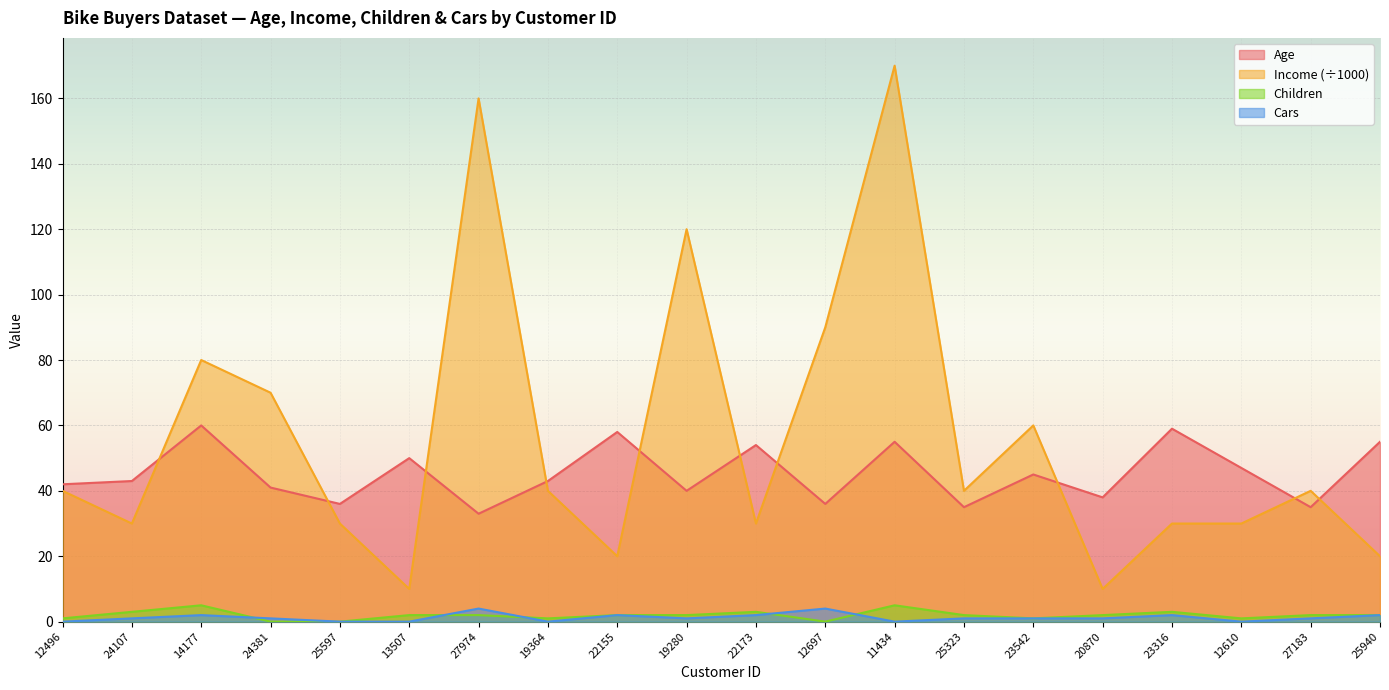

How many lines are shown in the chart?

4